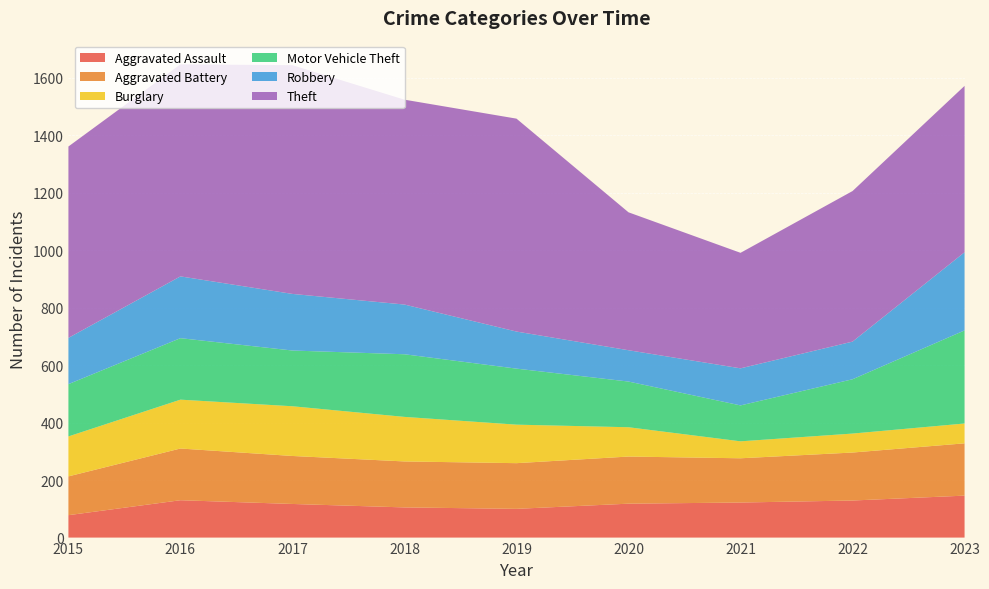

Reading left to right, extract all data points from this chart.

Aggravated Assault: 2015=78	2016=130	2017=117	2018=105	2019=100	2020=118	2021=122	2022=129	2023=146
Aggravated Battery: 2015=135	2016=180	2017=167	2018=160	2019=159	2020=164	2021=154	2022=167	2023=182
Burglary: 2015=139	2016=170	2017=173	2018=155	2019=134	2020=102	2021=59	2022=66	2023=69
Motor Vehicle Theft: 2015=182	2016=214	2017=194	2018=218	2019=195	2020=159	2021=125	2022=189	2023=324
Robbery: 2015=161	2016=215	2017=197	2018=173	2019=129	2020=109	2021=129	2022=131	2023=272
Theft: 2015=666	2016=738	2017=796	2018=713	2019=741	2020=480	2021=402	2022=524	2023=579